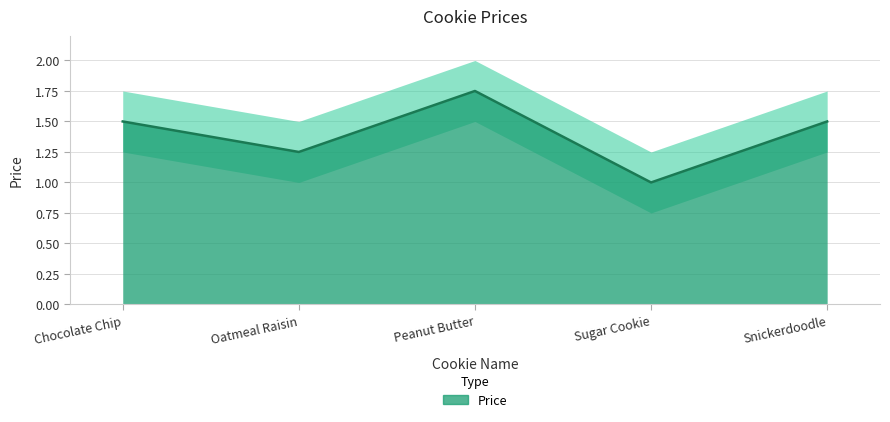

True or false: the data shows 0.8 at Peanut Butter.

False